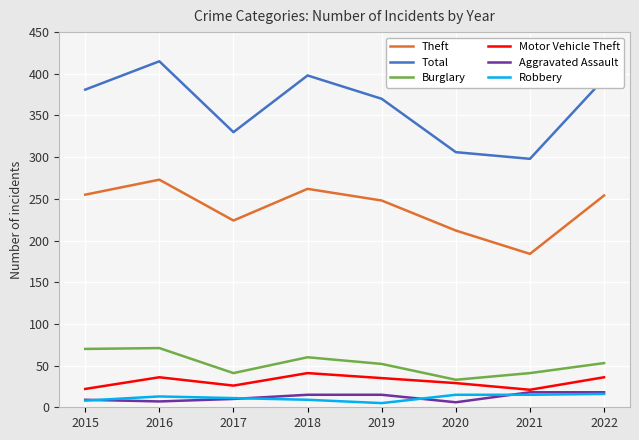

Is the value of Total at 2020 greater than the value of Burglary at 2015?

Yes